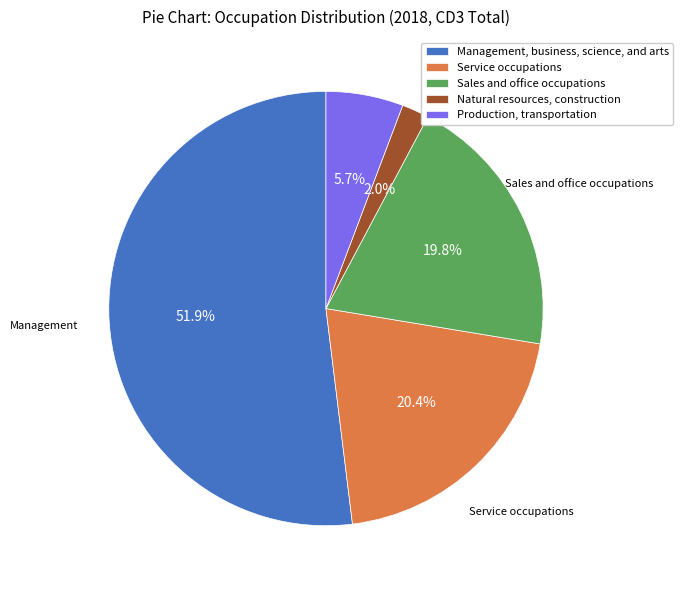

Which slice is the largest?

Management, business, science, and arts